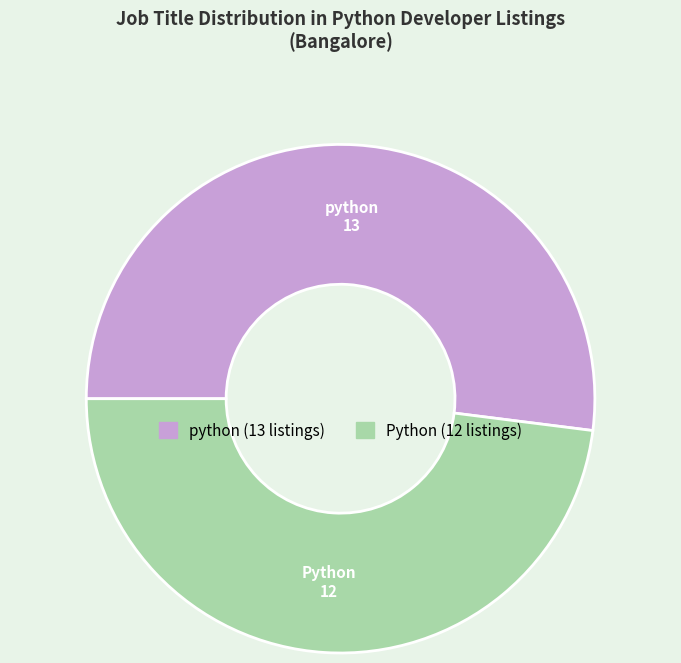

Is the sum of python and Python greater than half?

Yes